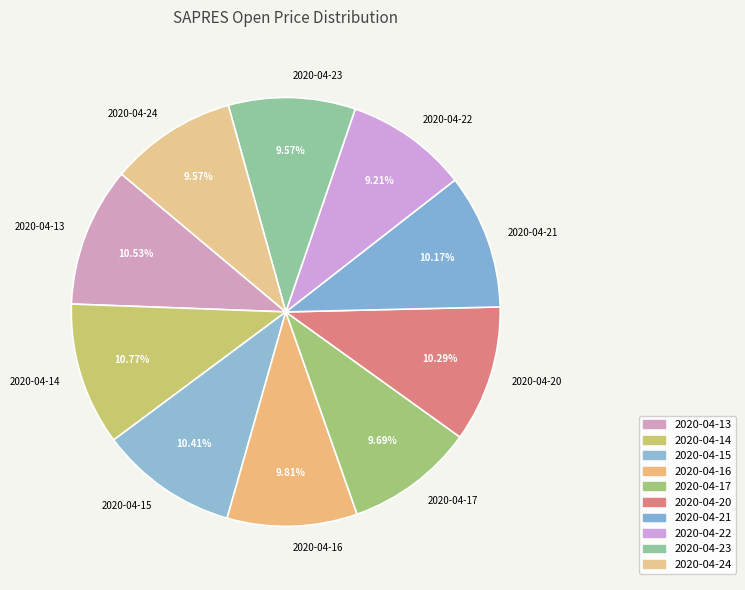

Do 2020-04-20 and 2020-04-16 together represent more than half of the pie?

No